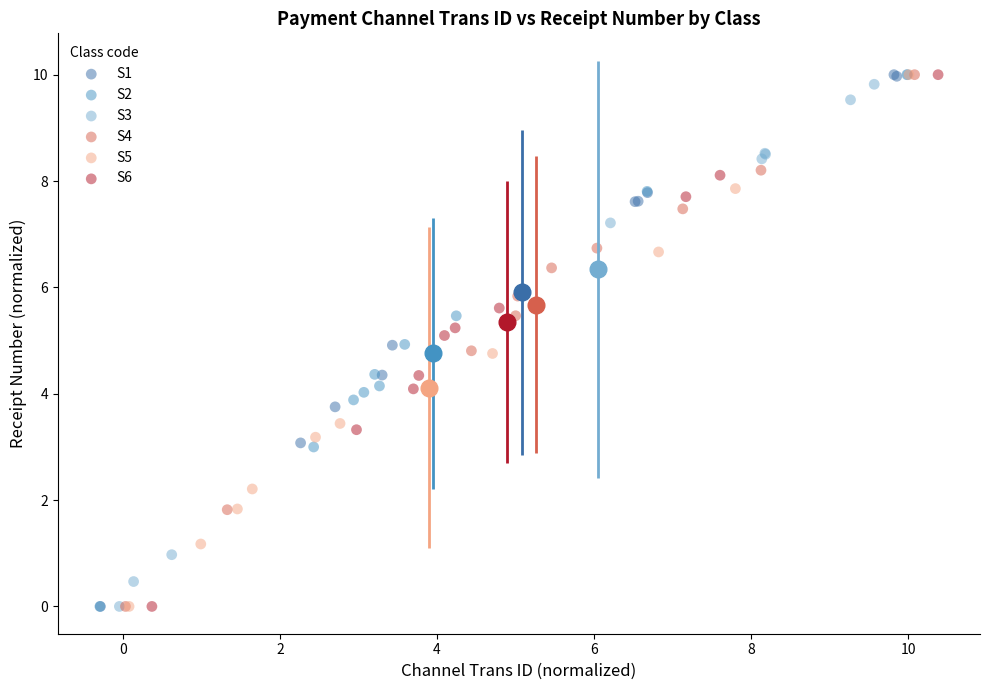

What are all the series names shown in the legend?

S1, S2, S3, S4, S5, S6